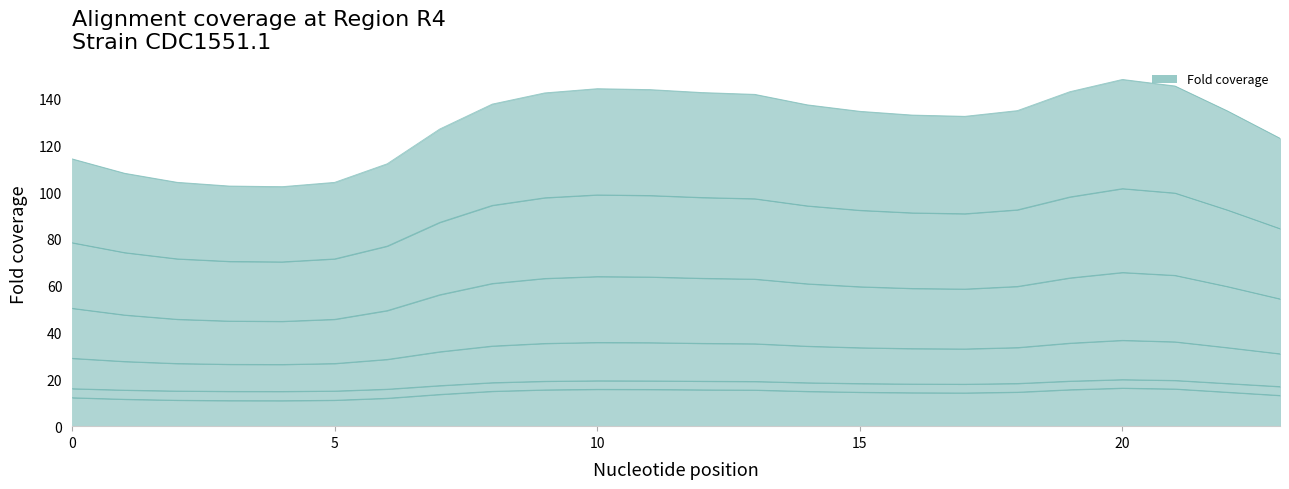

How many interior local valleys does the 2 series have?

2